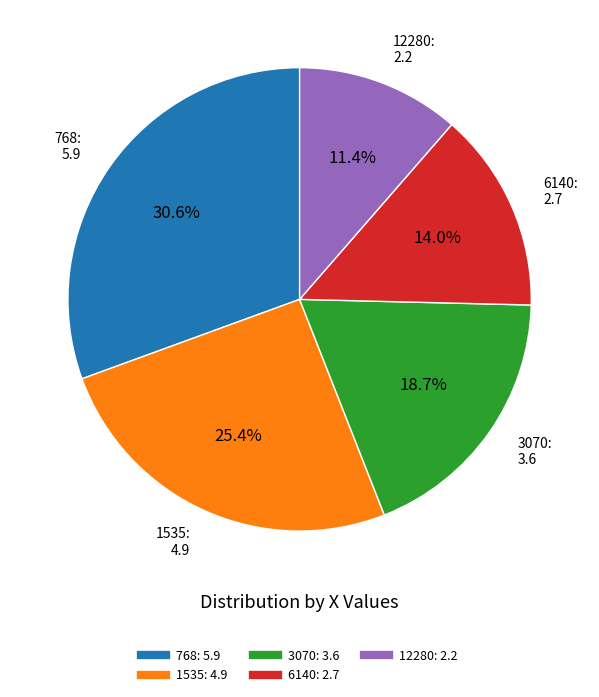

To the nearest percent, what is the difference between the 1535 and 768 slice percentages?

5%